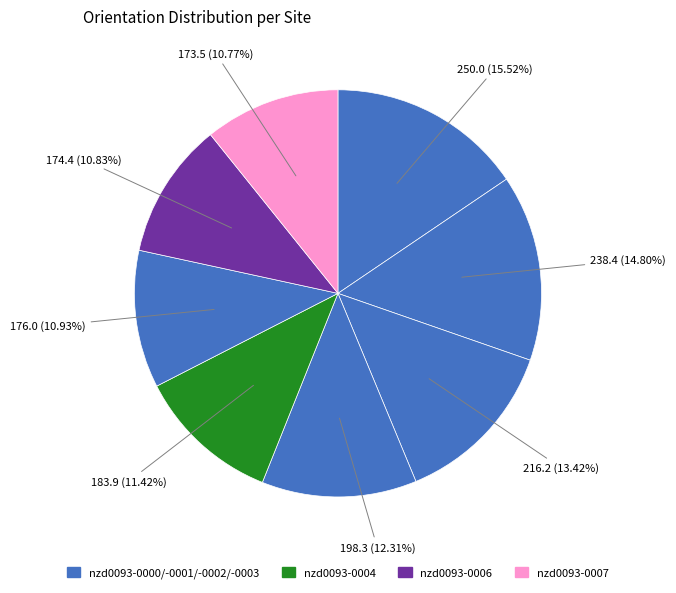

How many segments does this pie chart have?

8